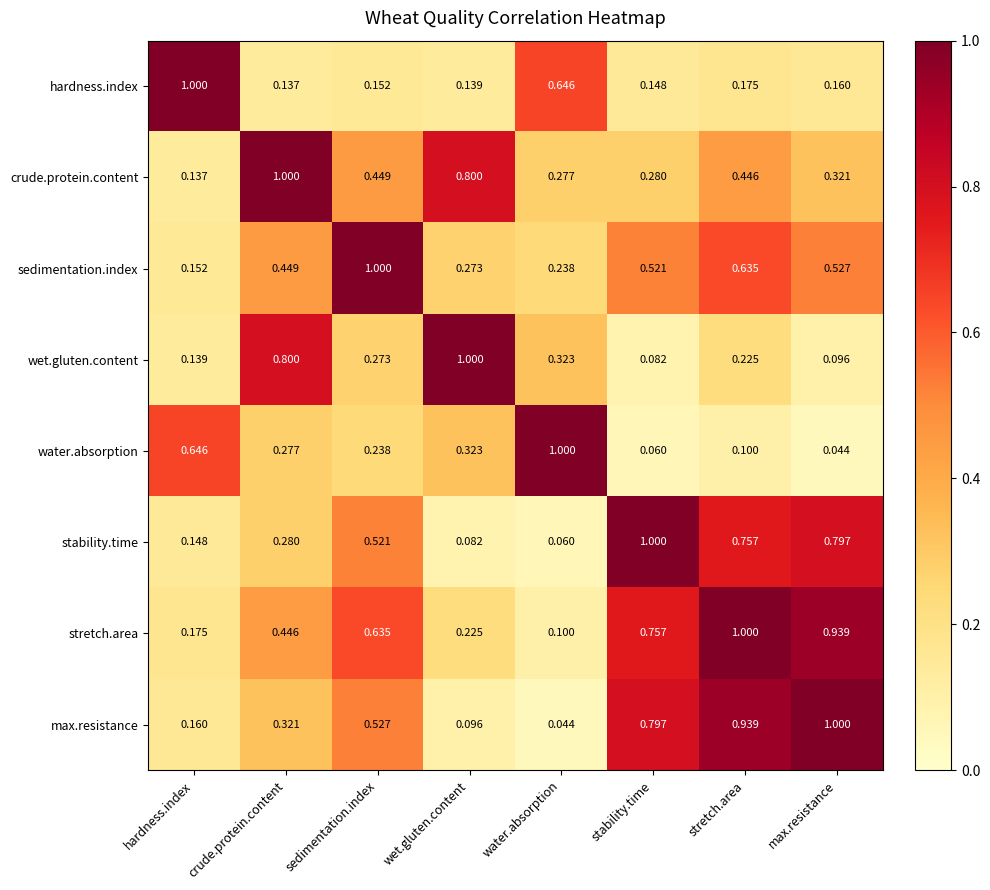

Rank the categories by sedimentation.index value from lowest to highest.

hardness.index, water.absorption, wet.gluten.content, crude.protein.content, stability.time, max.resistance, stretch.area, sedimentation.index